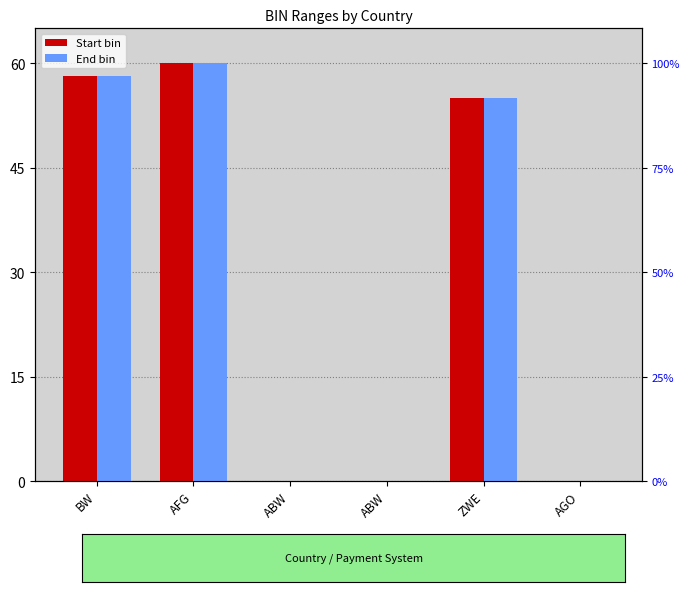

What is the maximum value for Start bin?

60.0